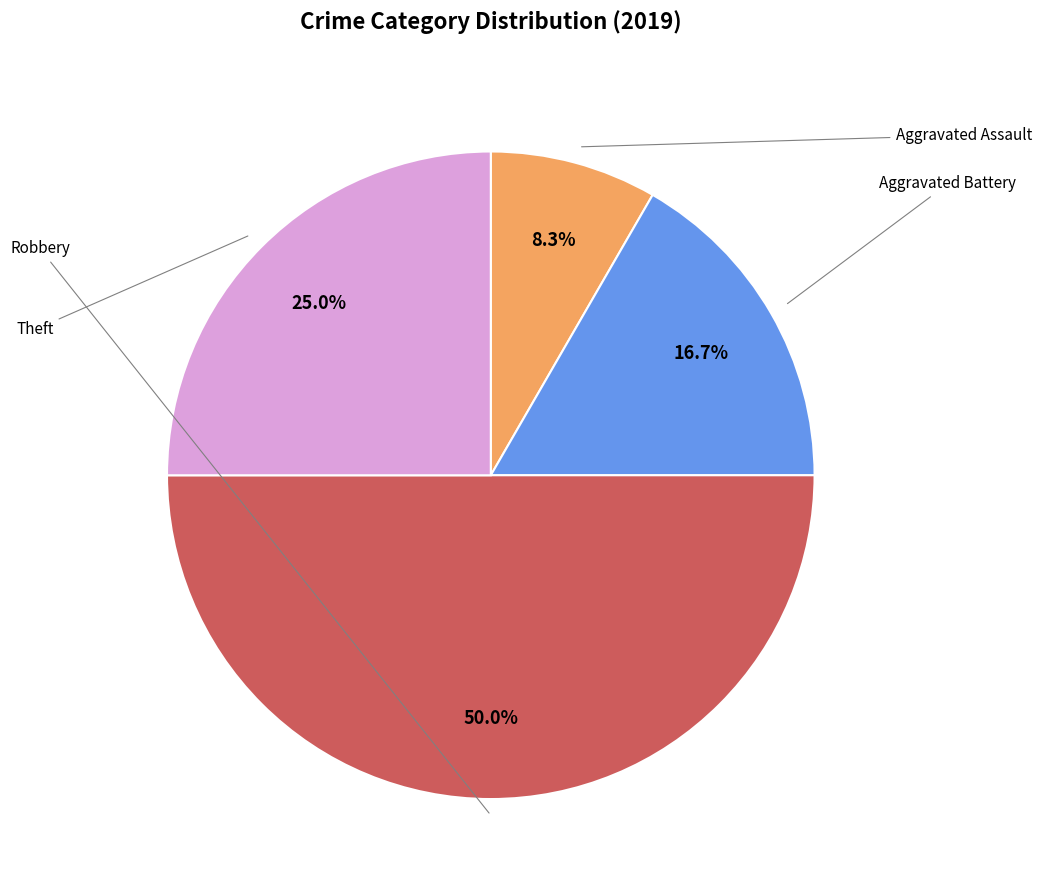

How many segments does this pie chart have?

4